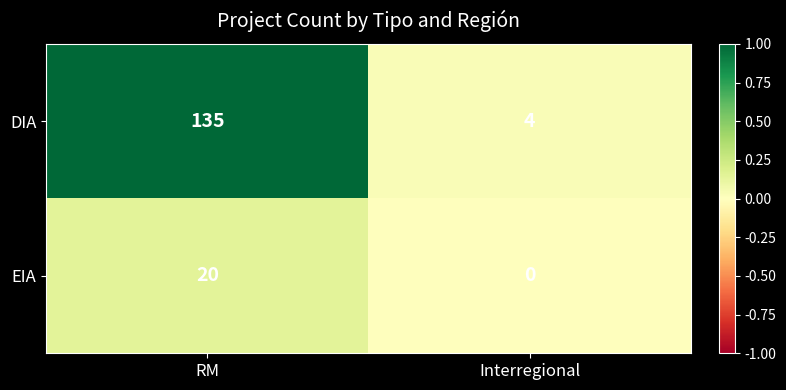

The value of EIA at Interregional is 0. True or false?

True